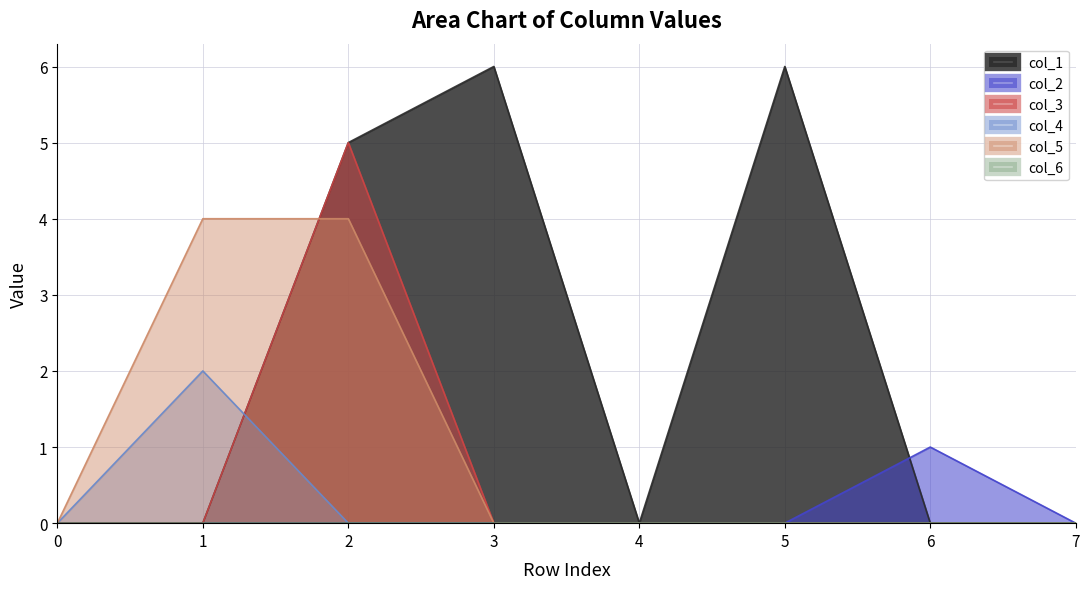

Between 3 and 4, which series saw the biggest shift?

col_1